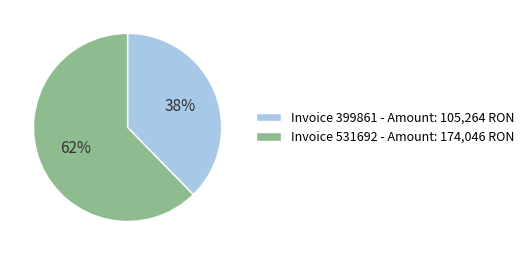

Rank the categories by value from lowest to highest.

Invoice 399861 - Amount: 105,264 RON, Invoice 531692 - Amount: 174,046 RON